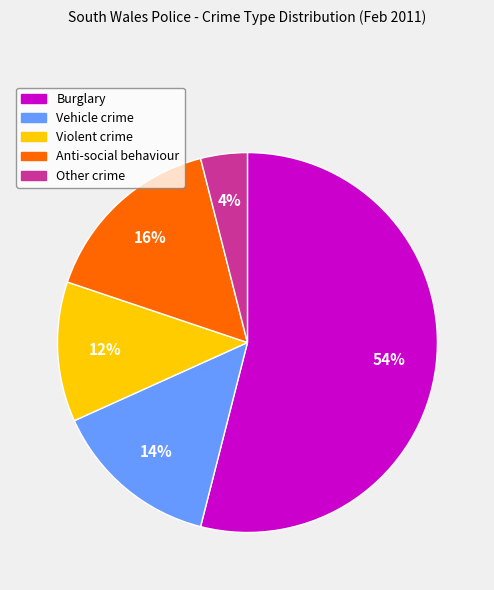

Between Anti-social behaviour and Violent crime, which is larger?

Anti-social behaviour